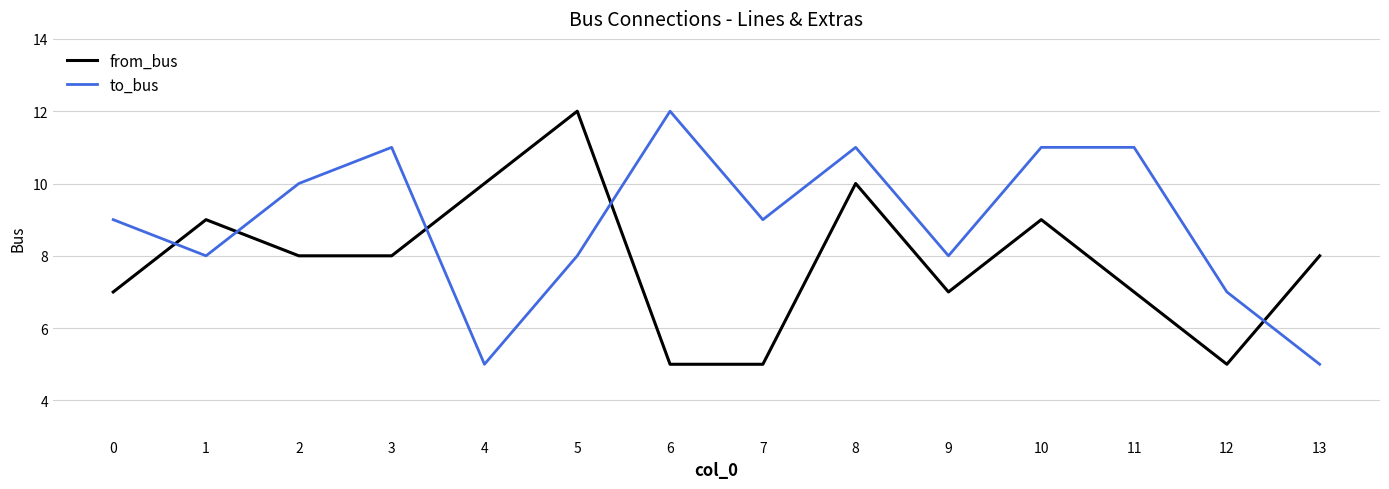

What are all the series names shown in the legend?

from_bus, to_bus